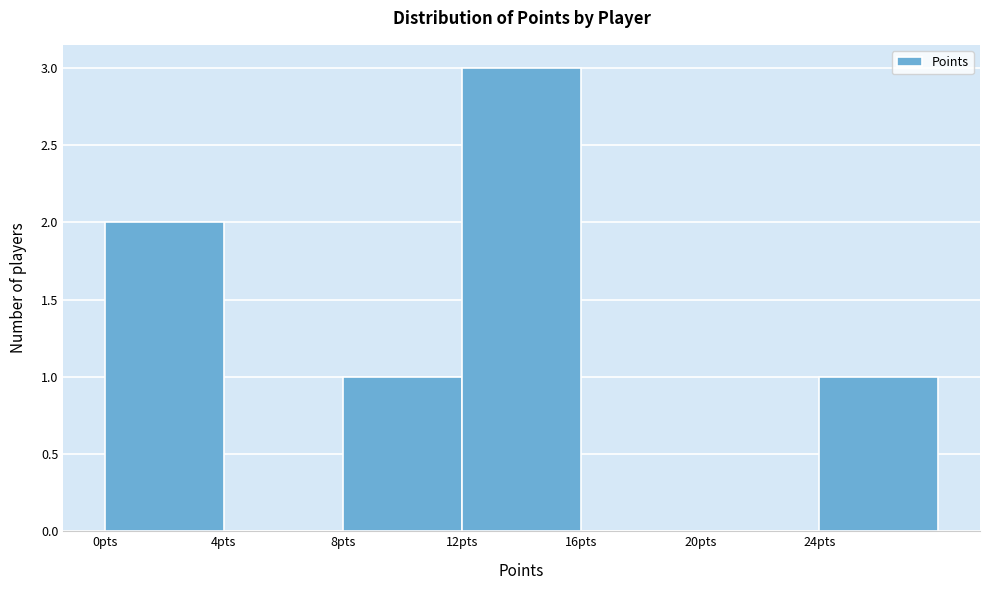

Which range on the x-axis has the tallest bar?

12 to 16